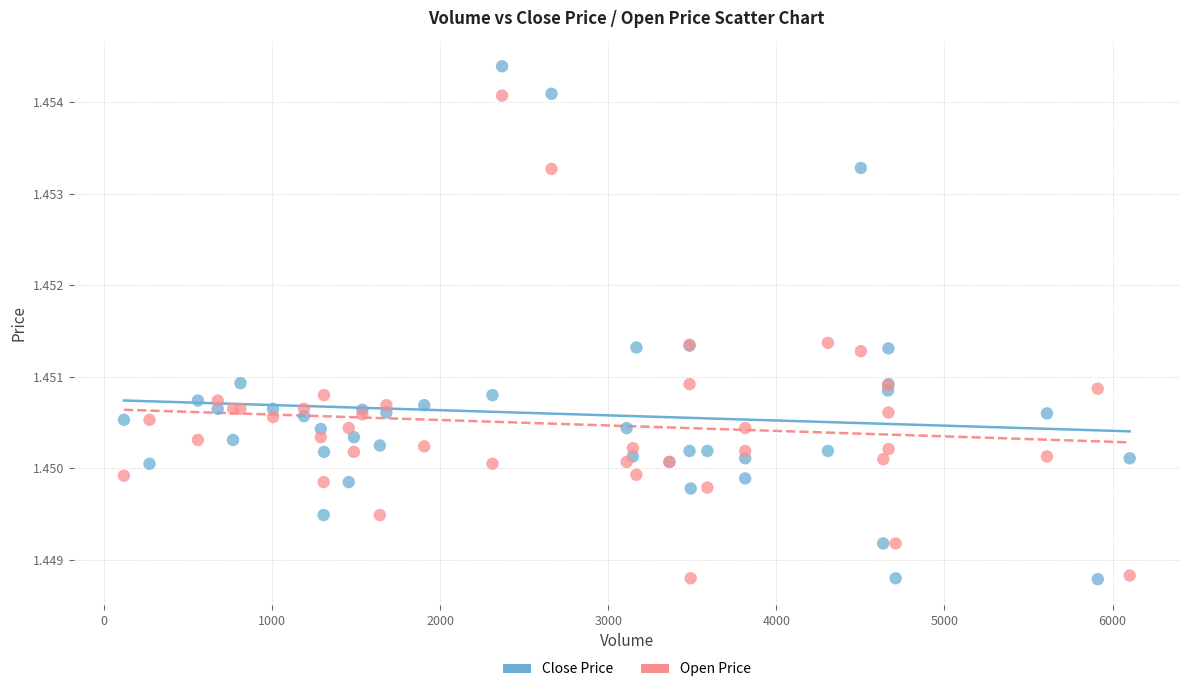

What is the X range (max minus min) for the scatter plot?

5982.0